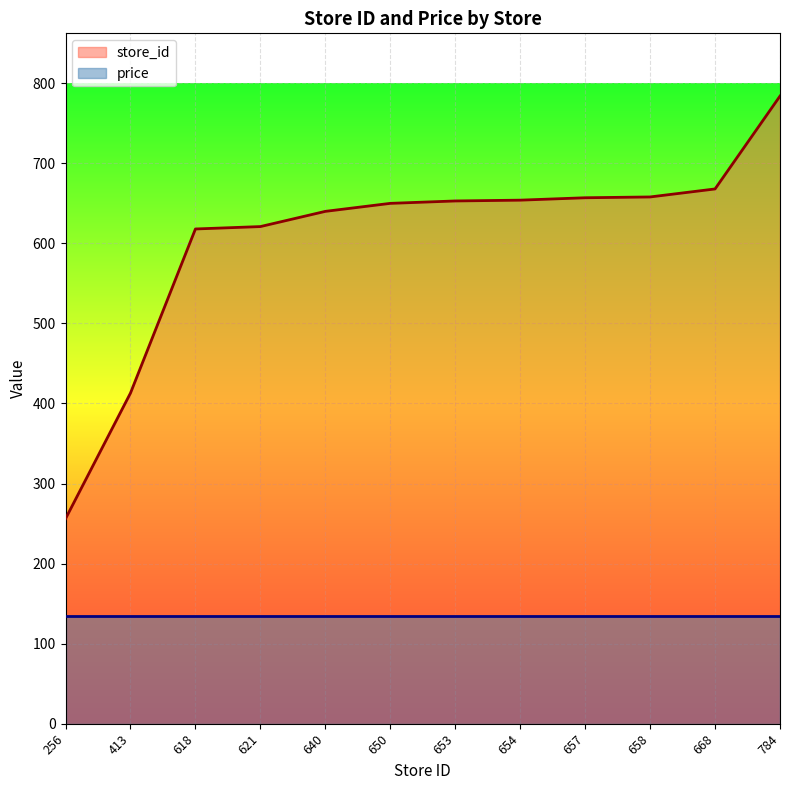

How many values are below 653?

6